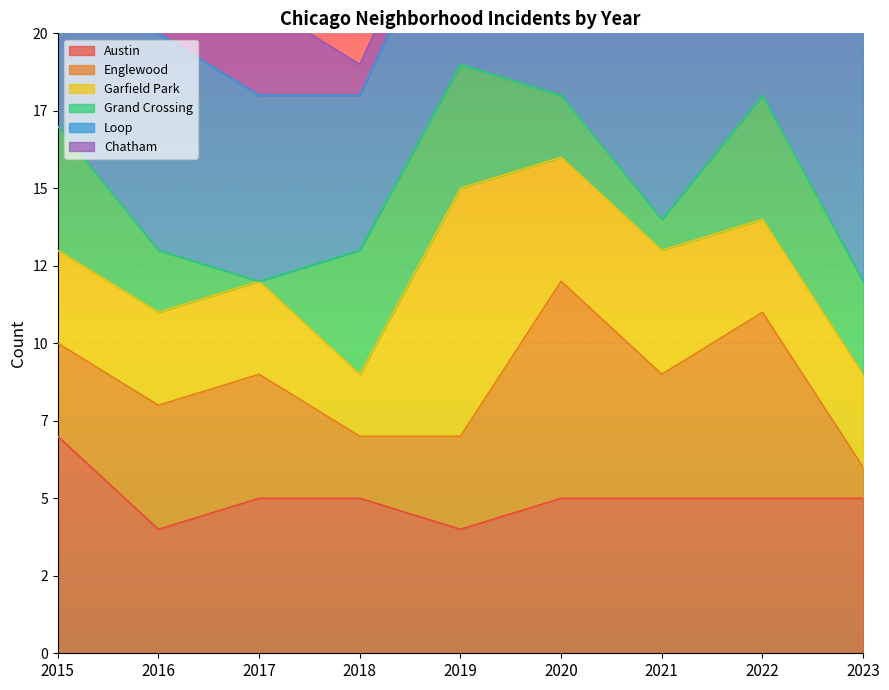

At 2021, list the series in order from largest to smallest.

Loop, Austin, Englewood, Garfield Park, Grand Crossing, Chatham